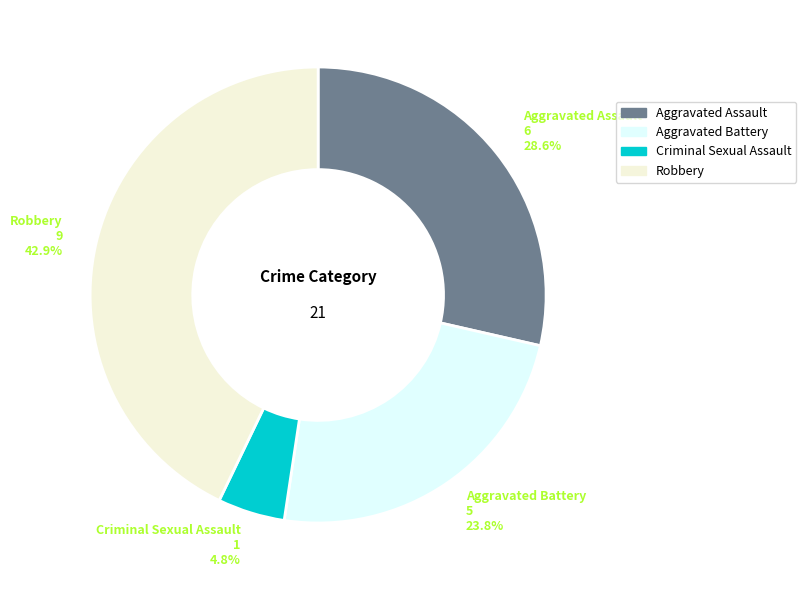

Does Aggravated Battery account for over 50% of the chart?

No